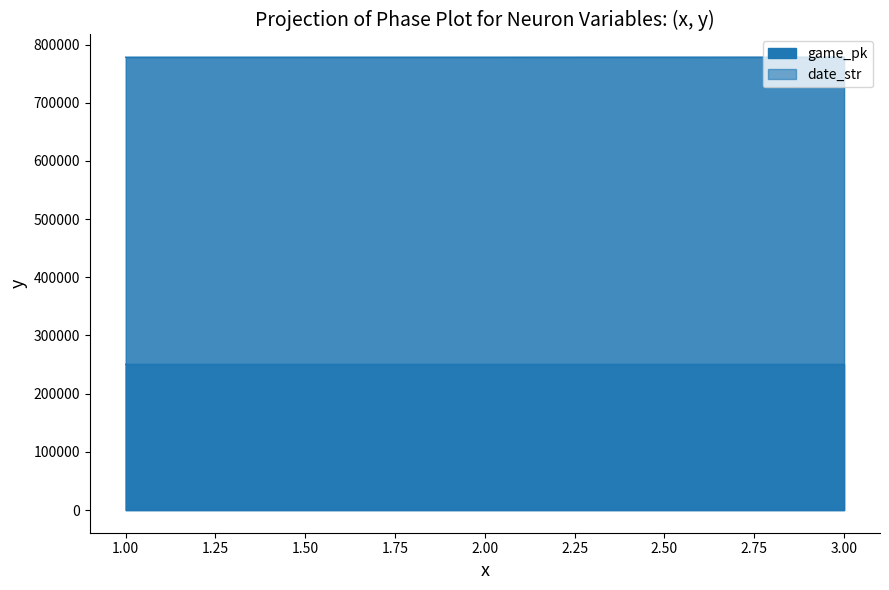

True or false: game_pk has a value of 194226 at 2.

False